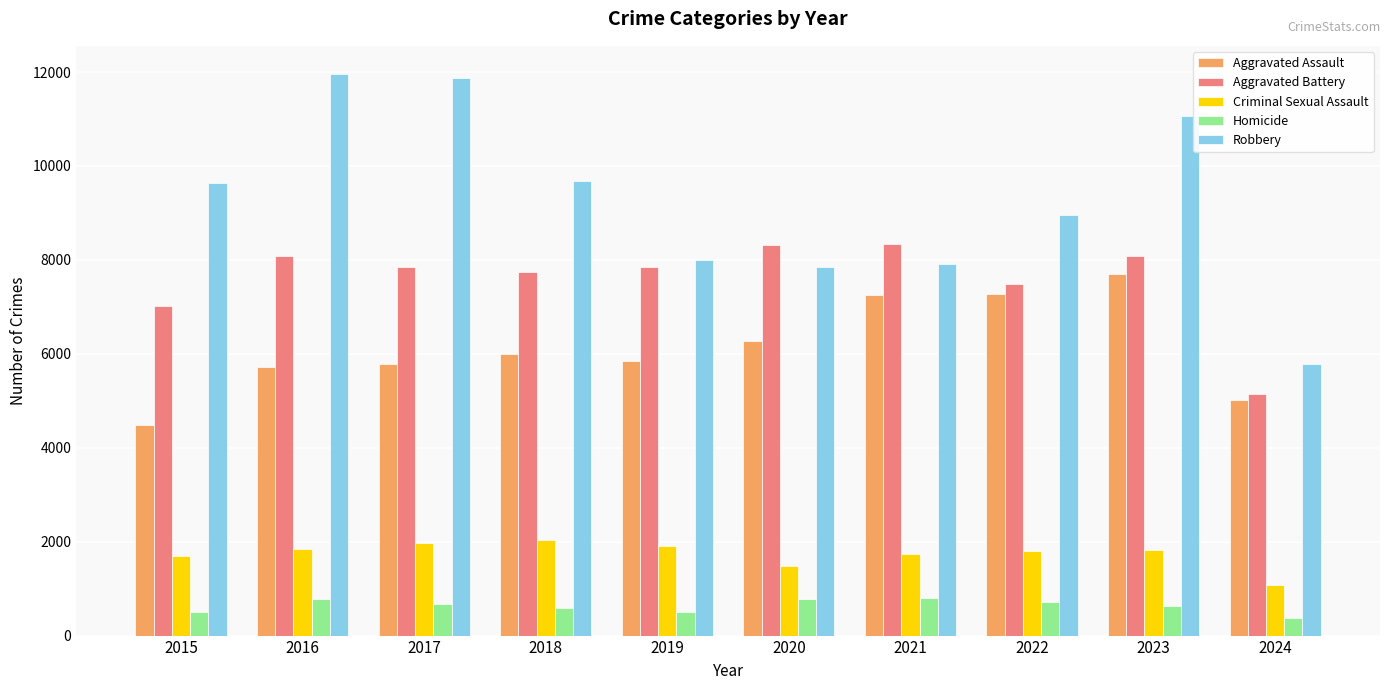

Is it true that Homicide equals 588 at 2018?

True